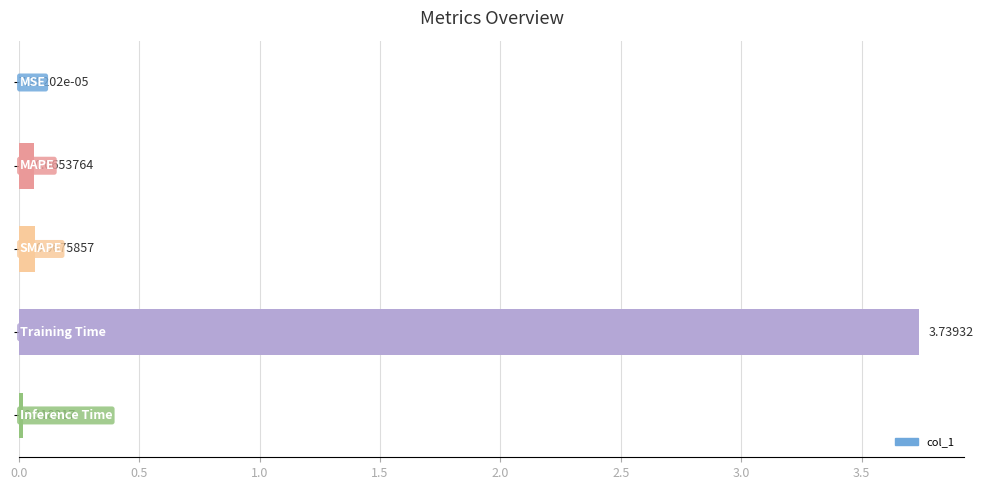

What is the sum of all values?

3.9